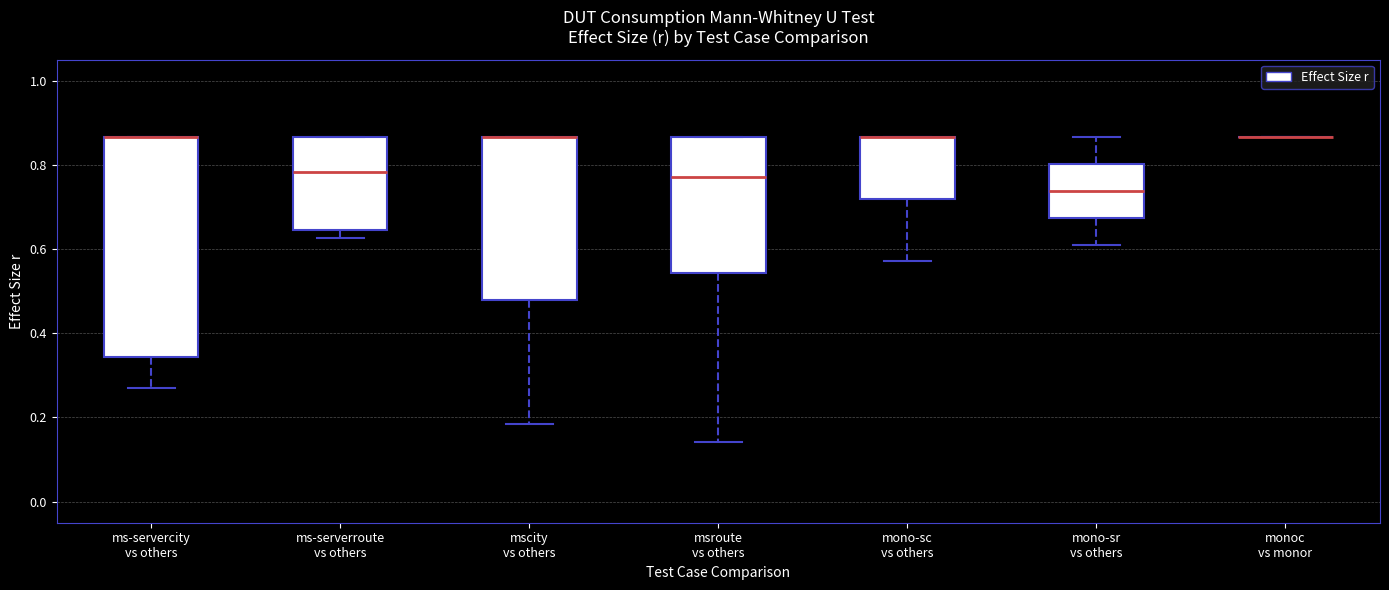

Reading left to right, transcribe this box plot: for each box, give where its median line is, the range the box spans, and where its two whiskers end, as read against the y-axis. The values are not printed on the chart, so give them approximately, as read against the axis.

ms-servercity vs others: median 0.86 (drawn on the box's upper edge), box 0.34 to 0.86, whiskers 0.28 to 0.86
ms-serverroute vs others: median 0.78, box 0.64 to 0.86, whiskers 0.62 to 0.86
mscity vs others: median 0.86 (drawn on the box's upper edge), box 0.48 to 0.86, whiskers 0.18 to 0.86
msroute vs others: median 0.78, box 0.54 to 0.86, whiskers 0.14 to 0.86
mono-sc vs others: median 0.86 (drawn on the box's upper edge), box 0.72 to 0.86, whiskers 0.58 to 0.86
mono-sr vs others: median 0.74, box 0.68 to 0.80, whiskers 0.62 to 0.86
monoc vs monor: box collapsed to a line at 0.86, whiskers 0.86 to 0.86